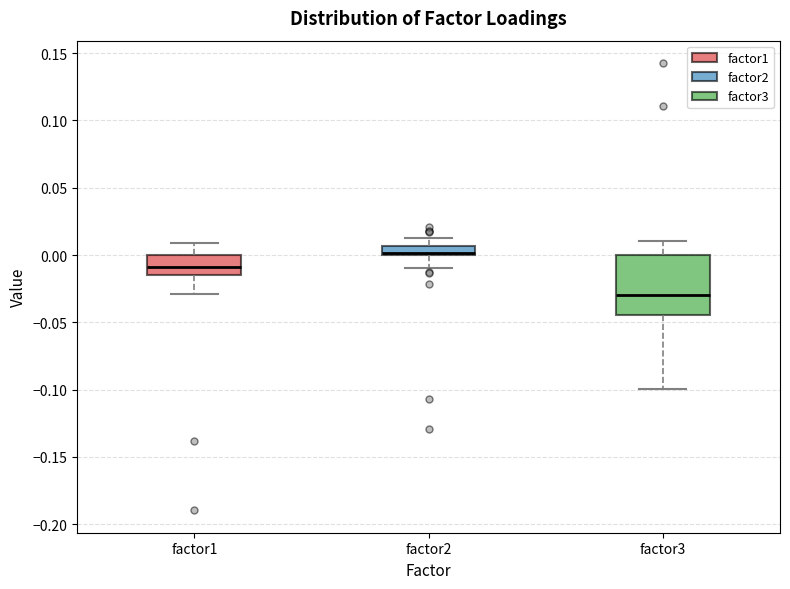

Which box's median line is the lowest?

factor3